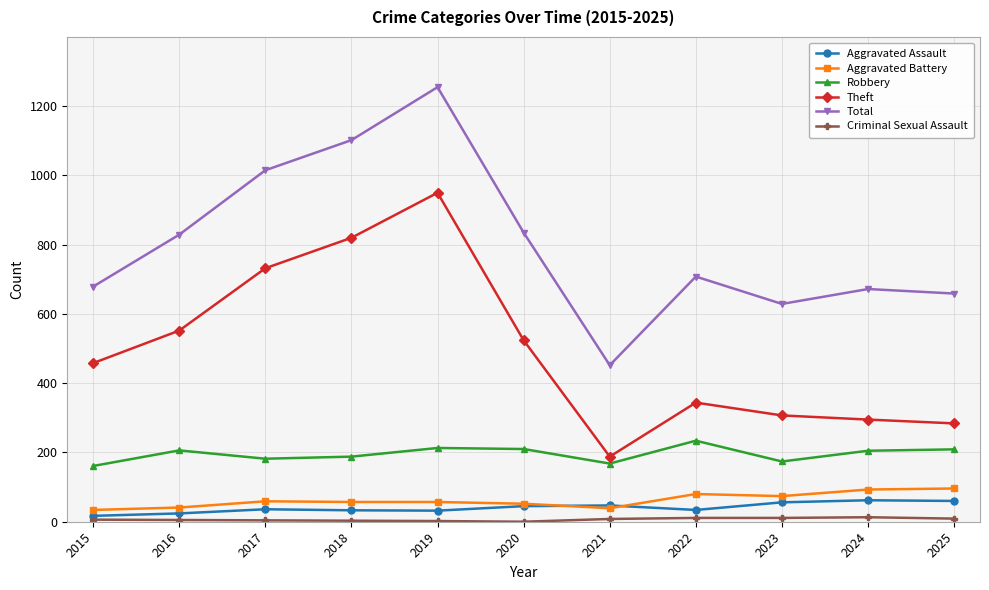

Which series has the largest range (max minus min)?

Total